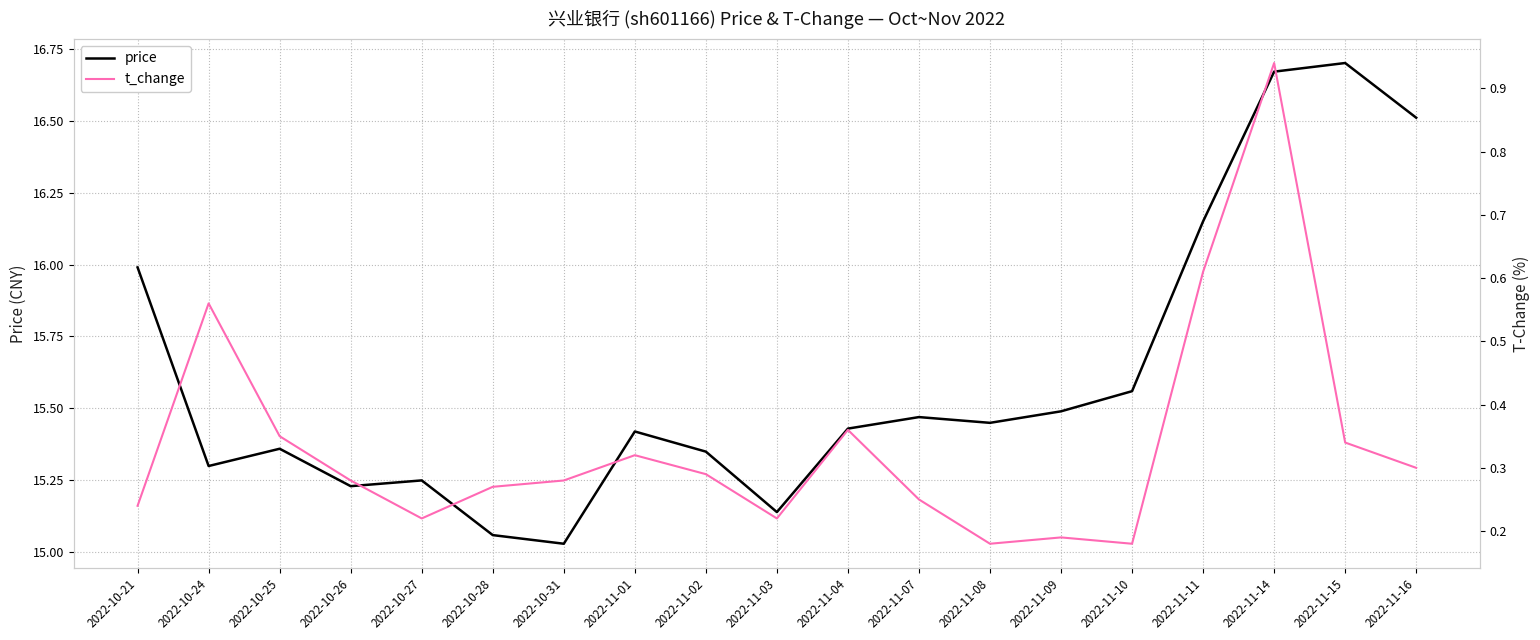

True or false: price has more than 2 points higher than both neighbors.

True